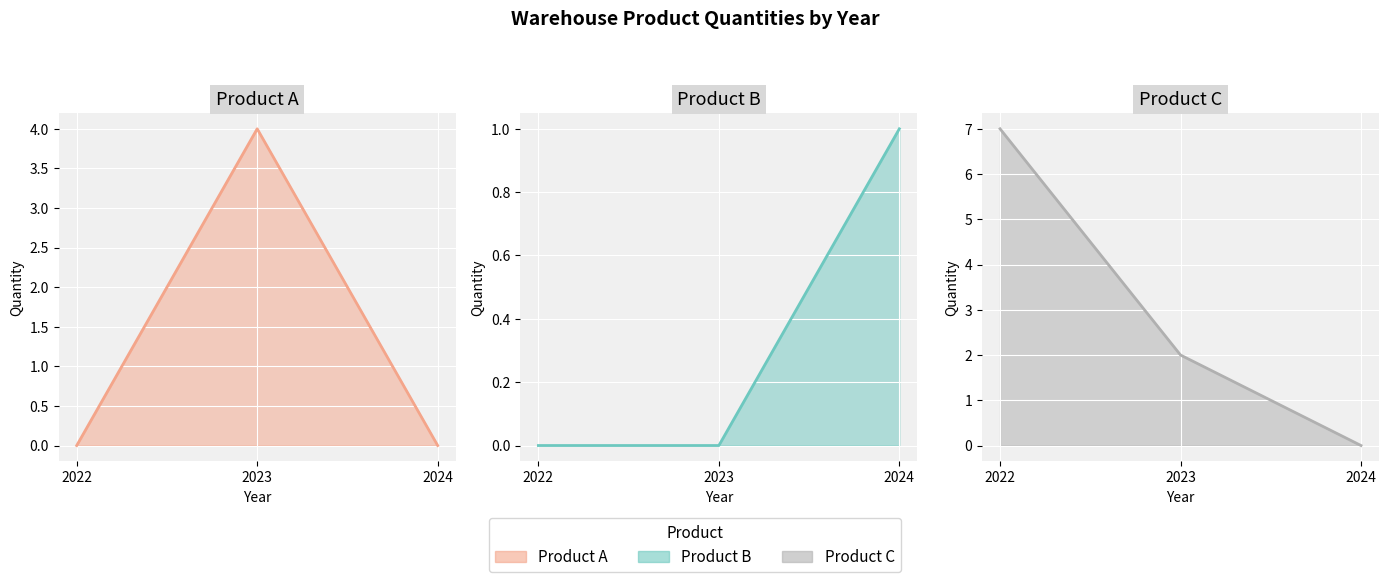

The value of B line at 2022 is 0. True or false?

True